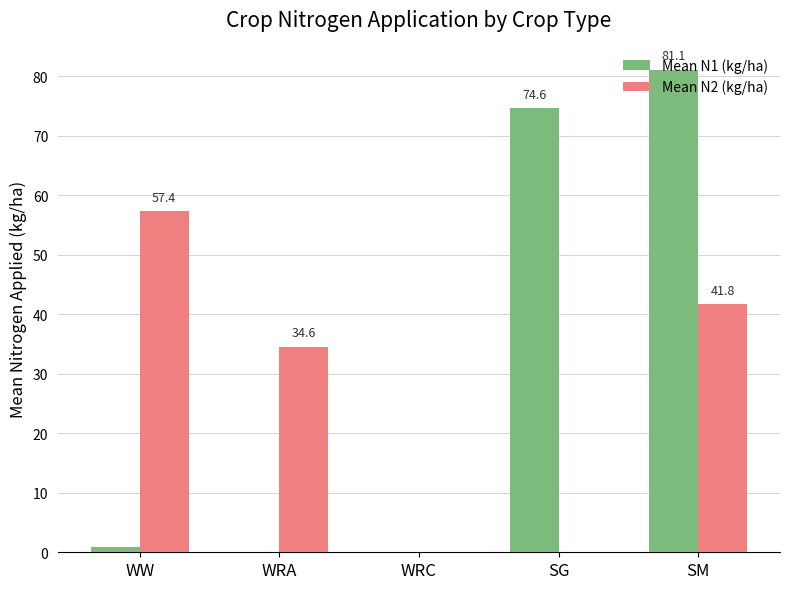

What is the highest value of the Mean N2 (kg/ha) series?

57.4